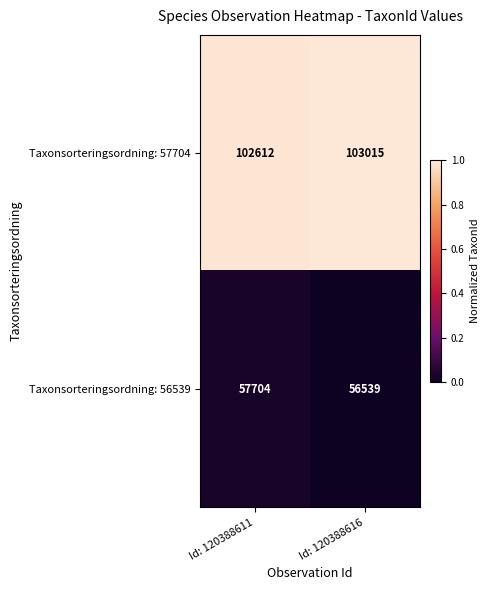

Reading left to right, what are all the values shown in this chart?

Taxonsorteringsordning: 57704: Id: 120388611=102612	Id: 120388616=103015
Taxonsorteringsordning: 56539: Id: 120388611=57704	Id: 120388616=56539